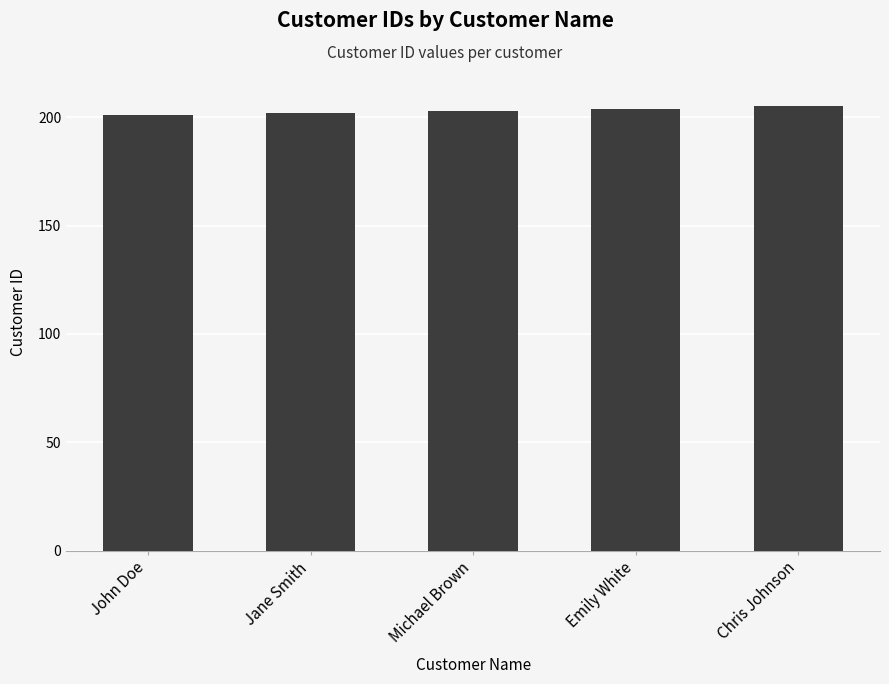

True or false: the data shows 202 at Jane Smith.

True